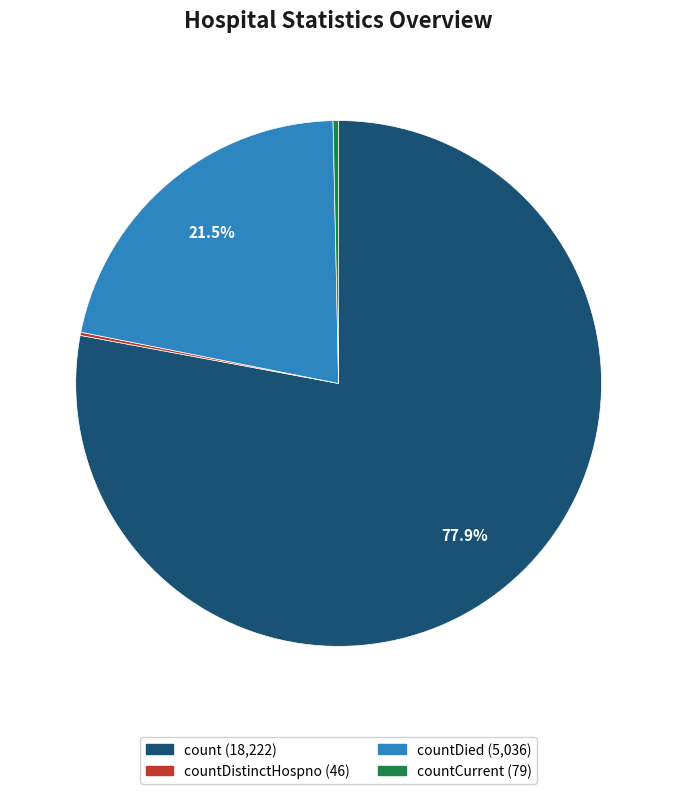

Does any single category account for the majority?

Yes